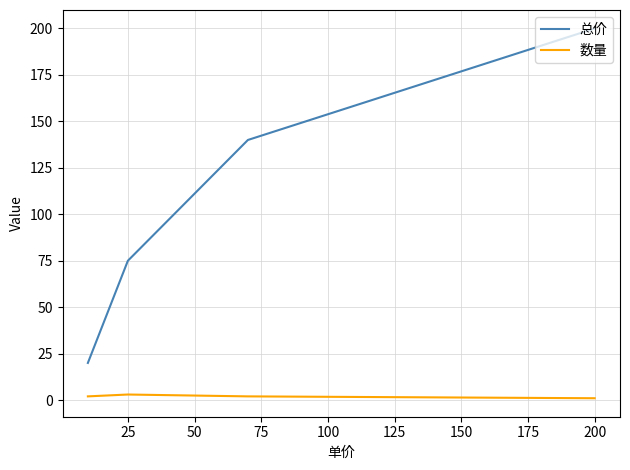

At how many categories does at least one series exceed 123?

2